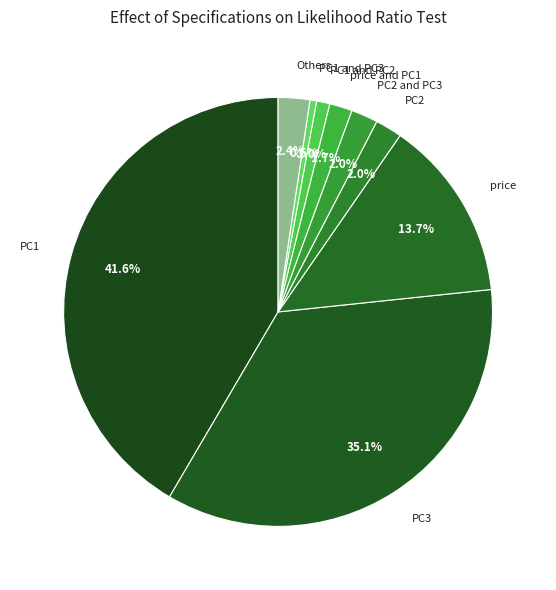

True or false: PC1 accounts for 42% of the total.

True